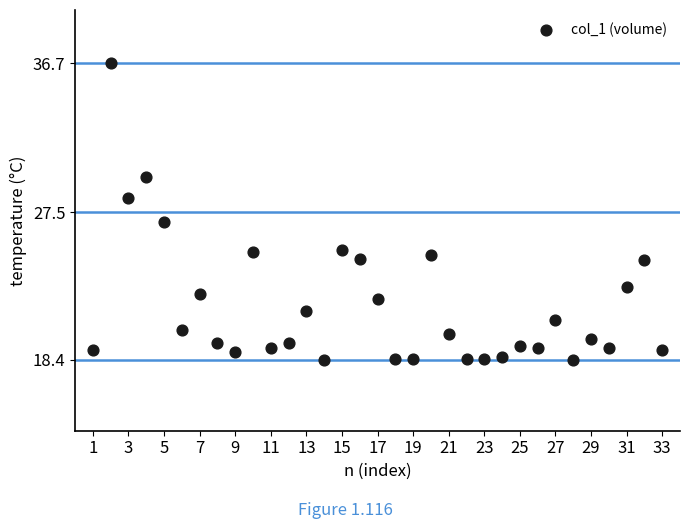

What is the range of X values (max minus min)?

32.0